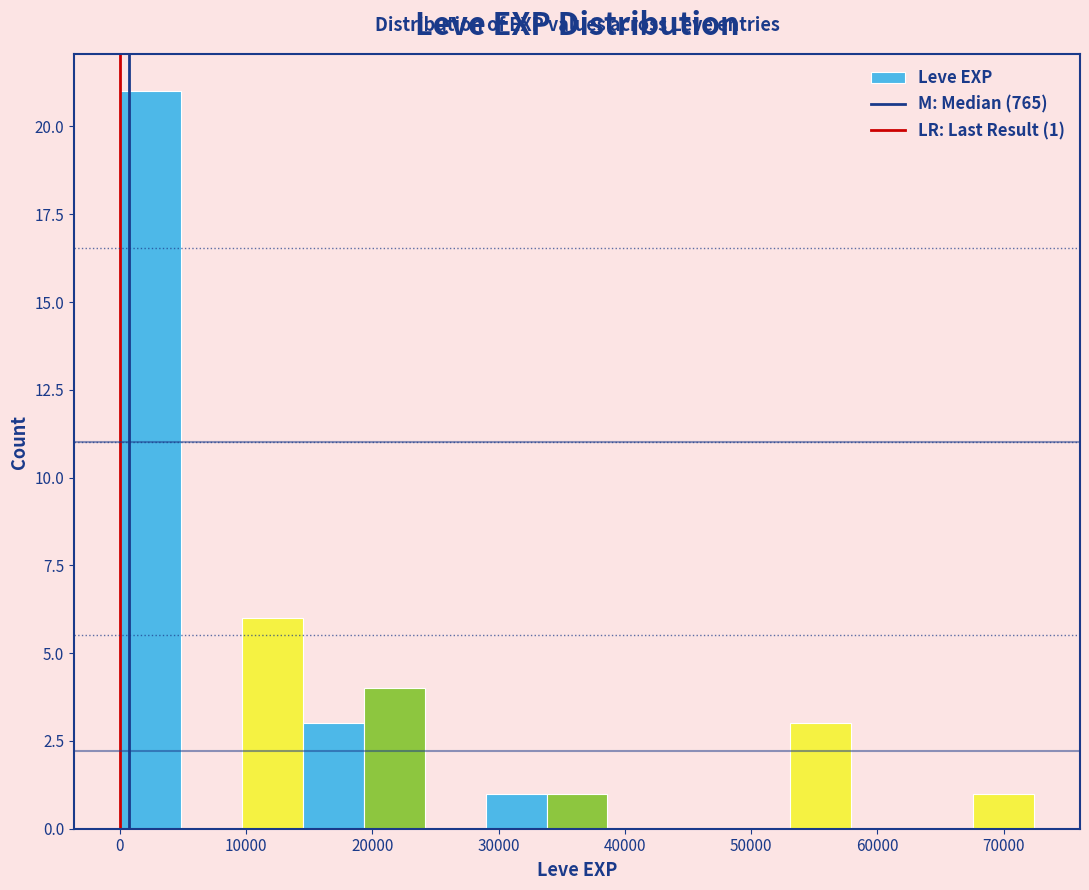

Over which range of the x-axis is the bar tallest?

0 to 5000